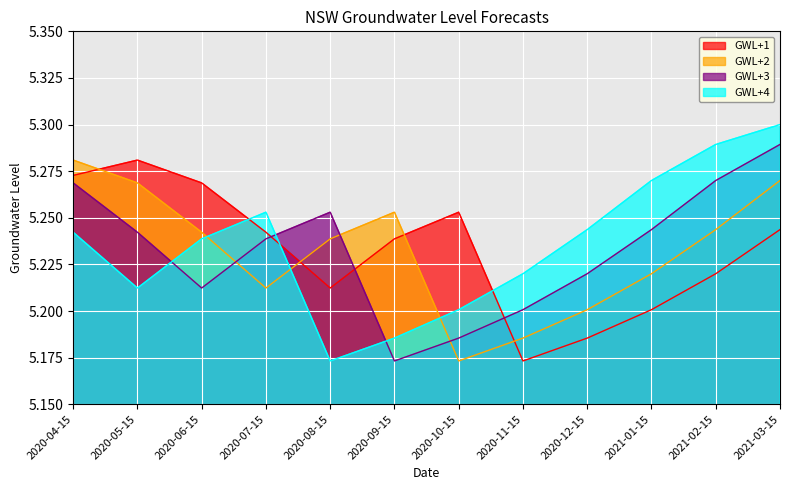

How many lines are shown in the chart?

4